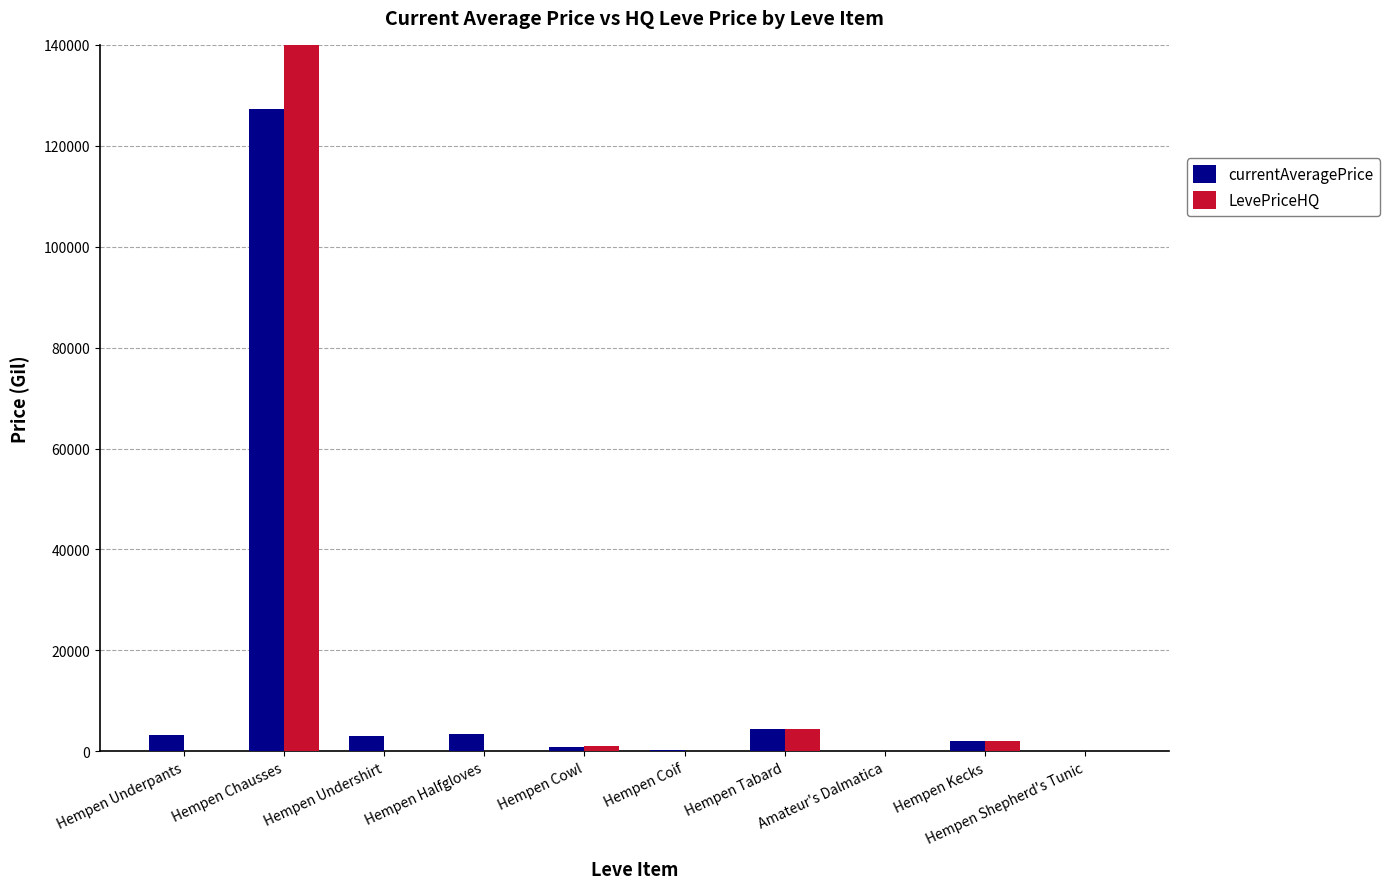

How many bars are there in each group?

2